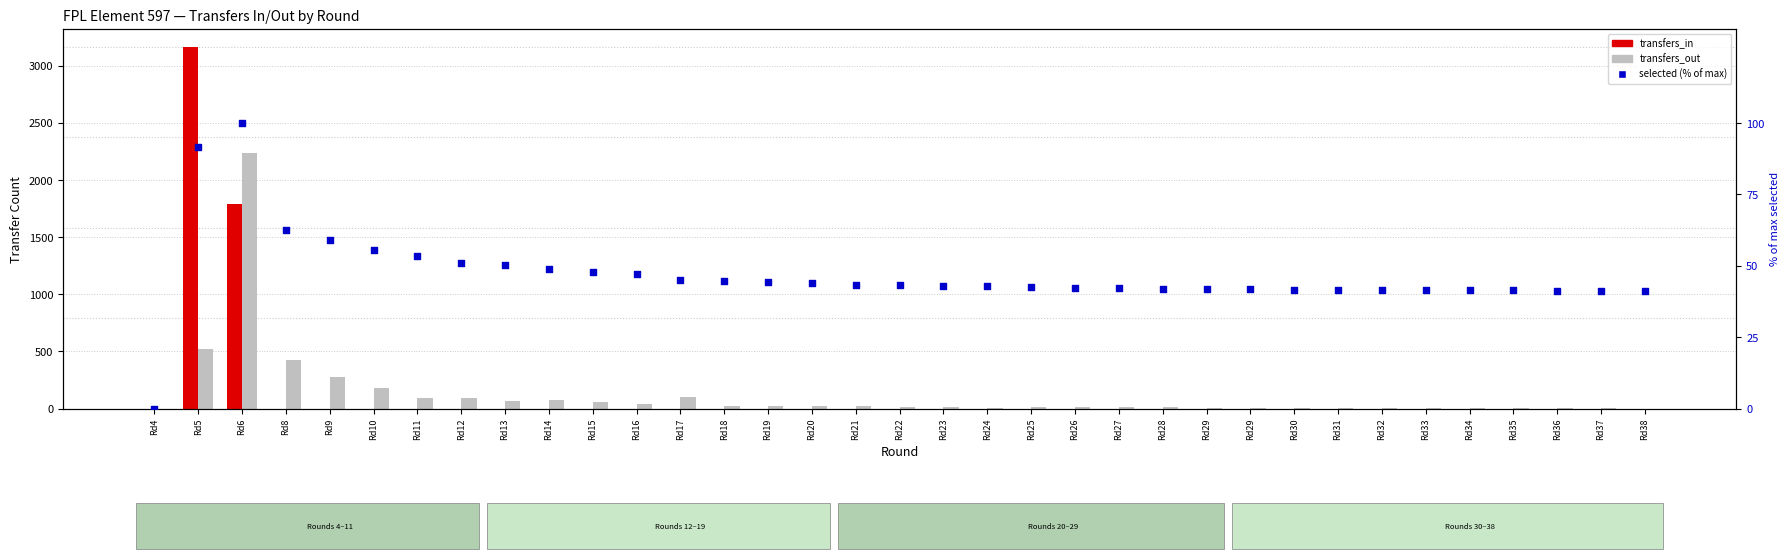

Which series contains the lowest Y value?

transfers_in